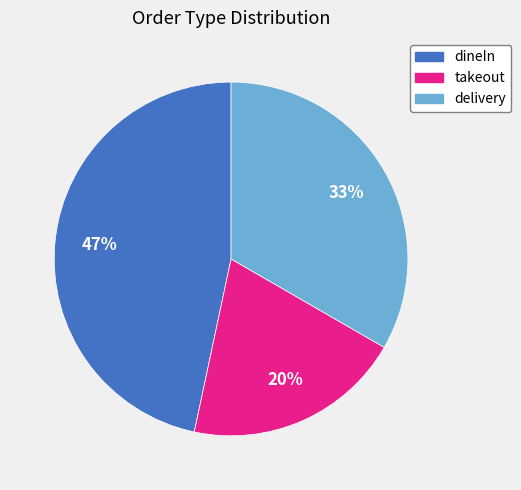

To the nearest percent, what portion does takeout represent?

20%